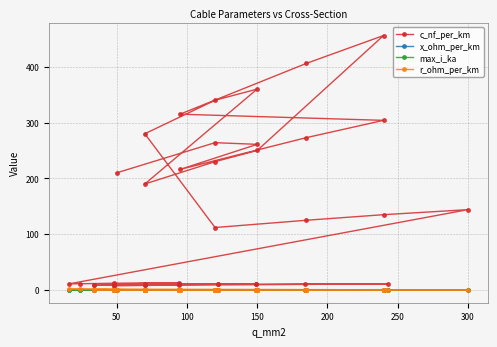

List the series in order of their peak value, lowest first.

x_ohm_per_km, max_i_ka, r_ohm_per_km, c_nf_per_km